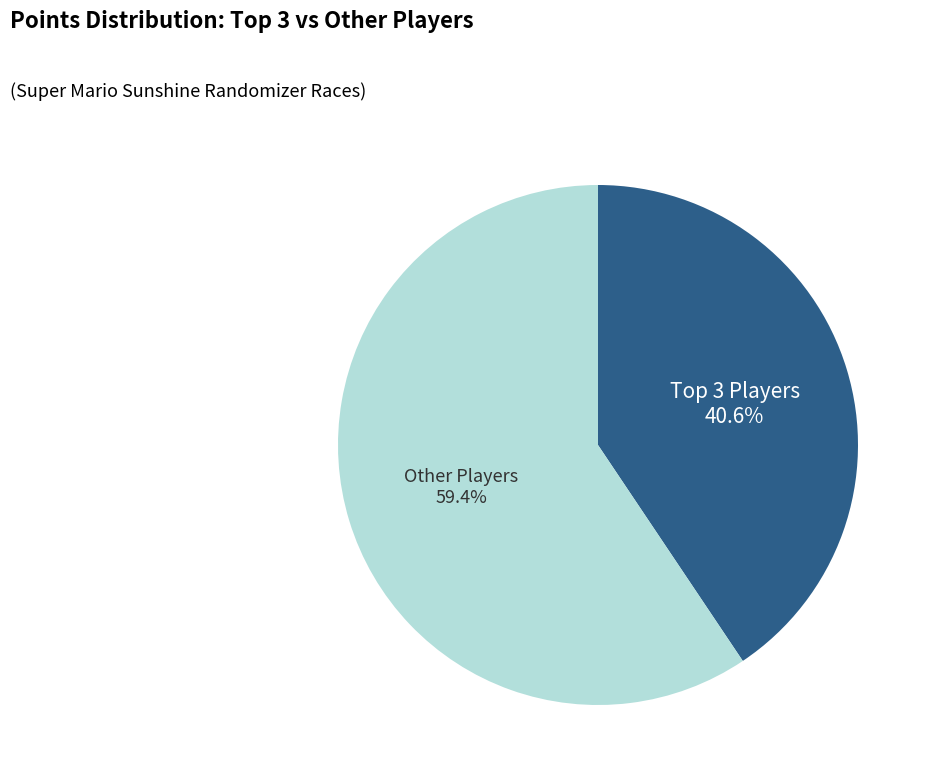

Rank the categories by value from highest to lowest.

Other Players, Top 3 Players